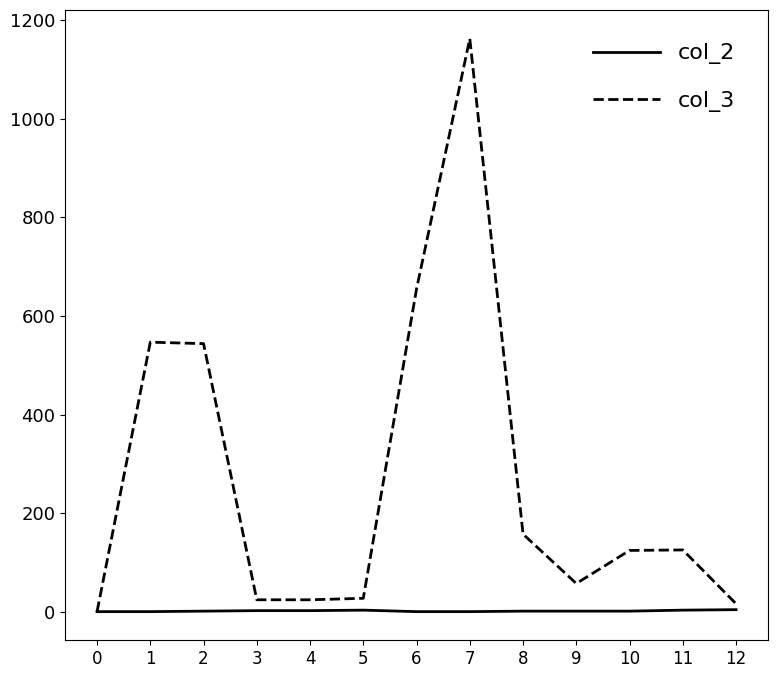

Does the chart display data point markers on the line(s)?

No